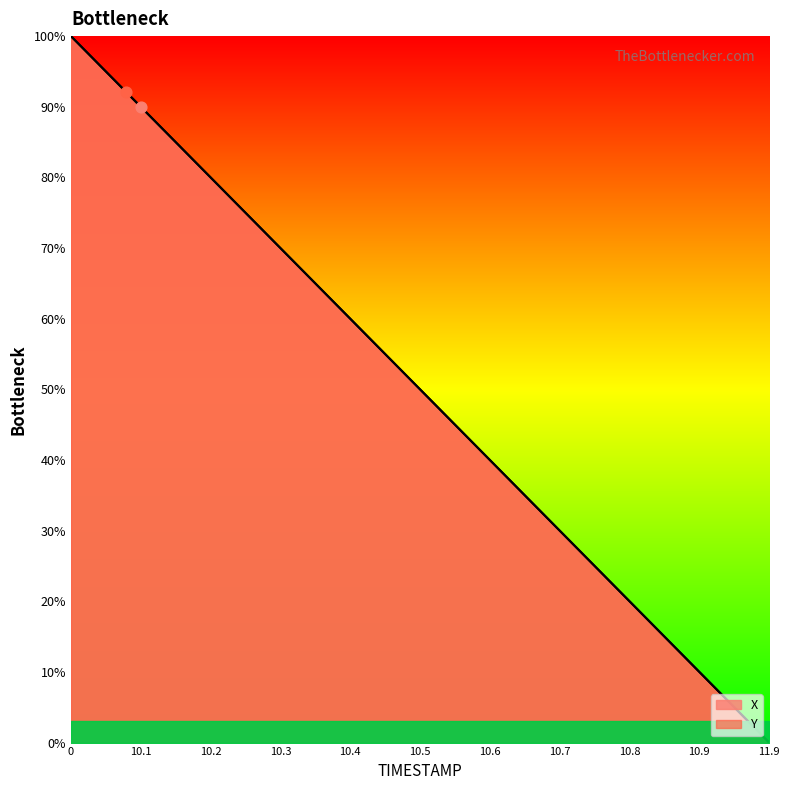

What are all the series names shown in the legend?

X, Y